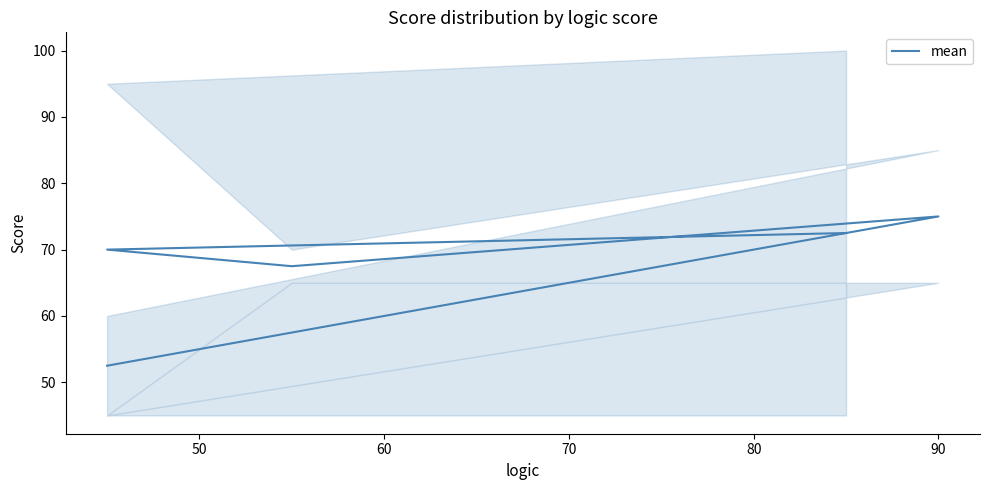

Count the number of values greater than 70.

2